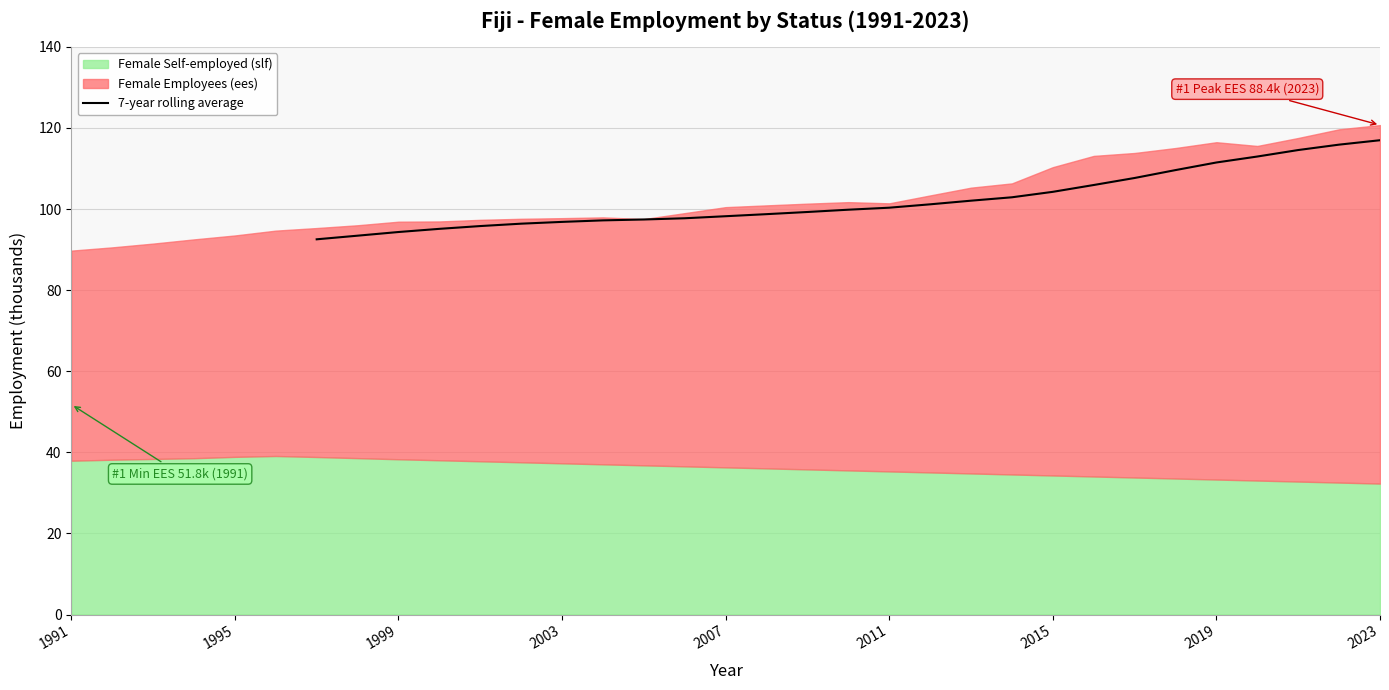

The value of 7-year rolling average at 2007 is 50.1. True or false?

False